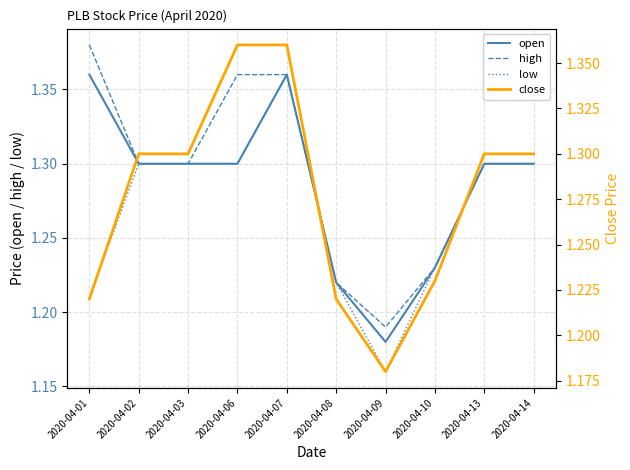

What is the value of the close point at the 3rd from the left?

1.3